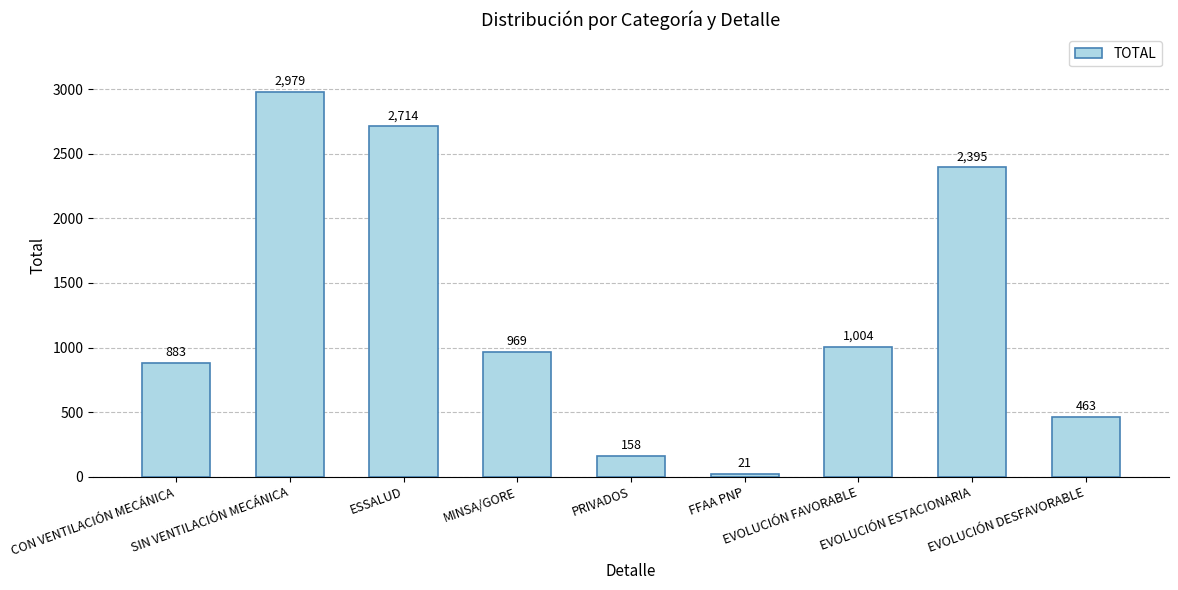

What position from the right is PRIVADOS?

5